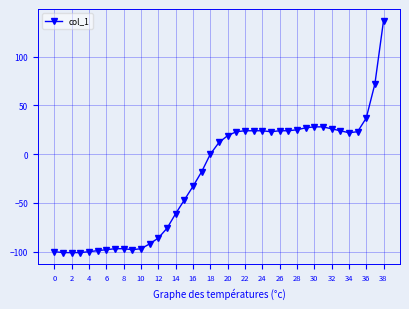

What is the average value?

-22